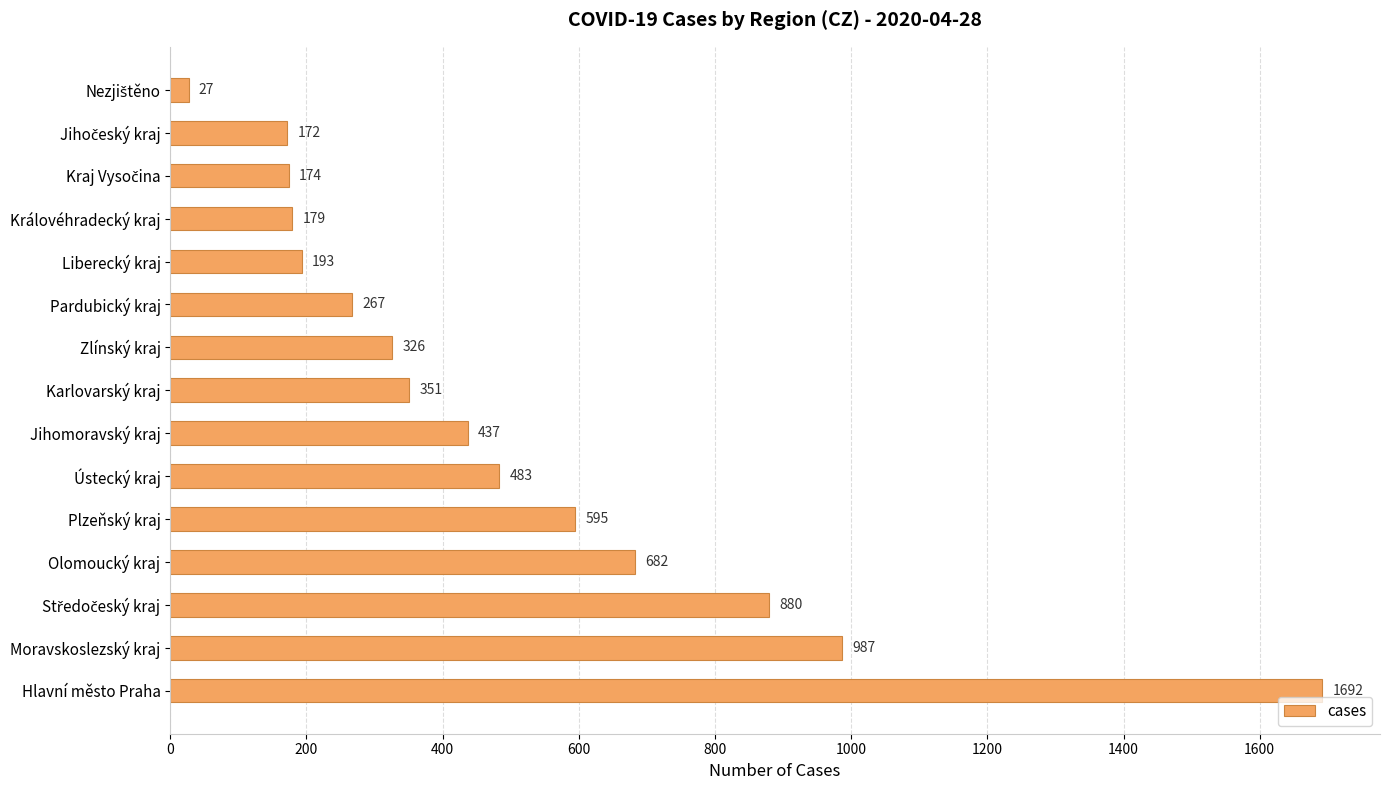

What is the change in value from Královéhradecký kraj to Hlavní město Praha?

+1513